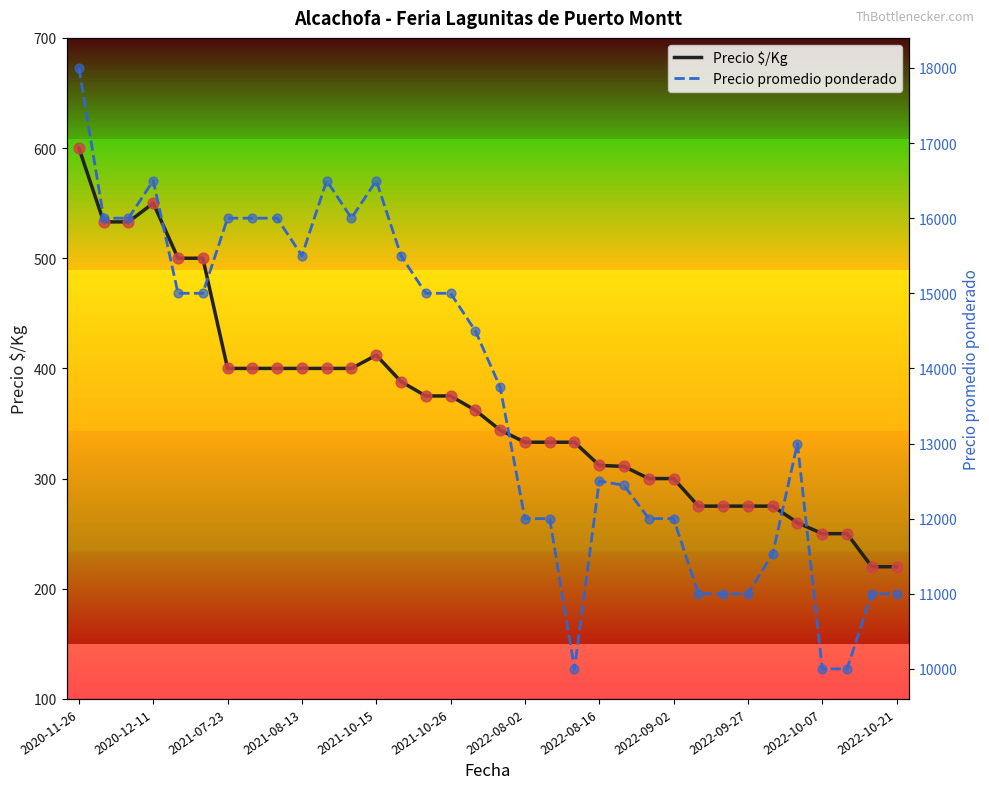

At how many categories does at least one series exceed 14300?

17